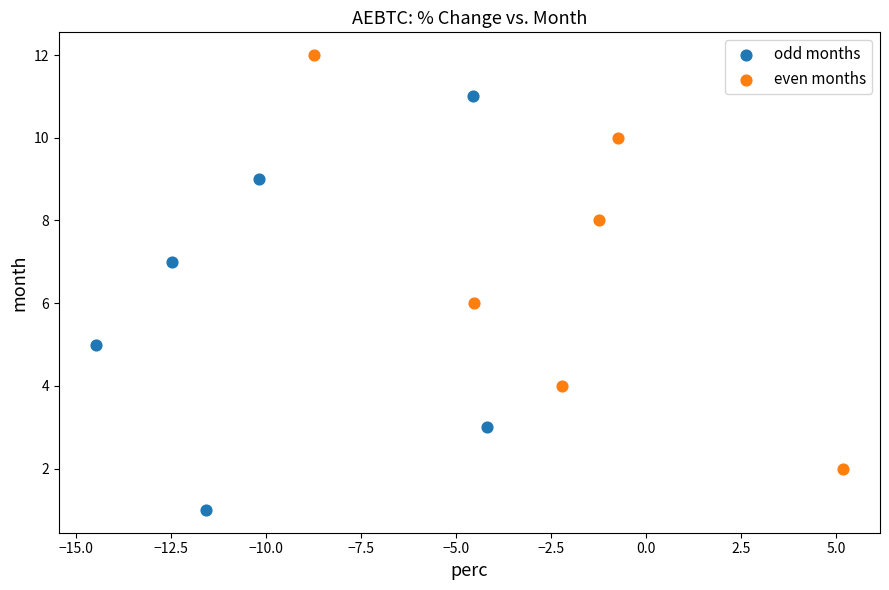

Which series contains the highest Y value?

even months